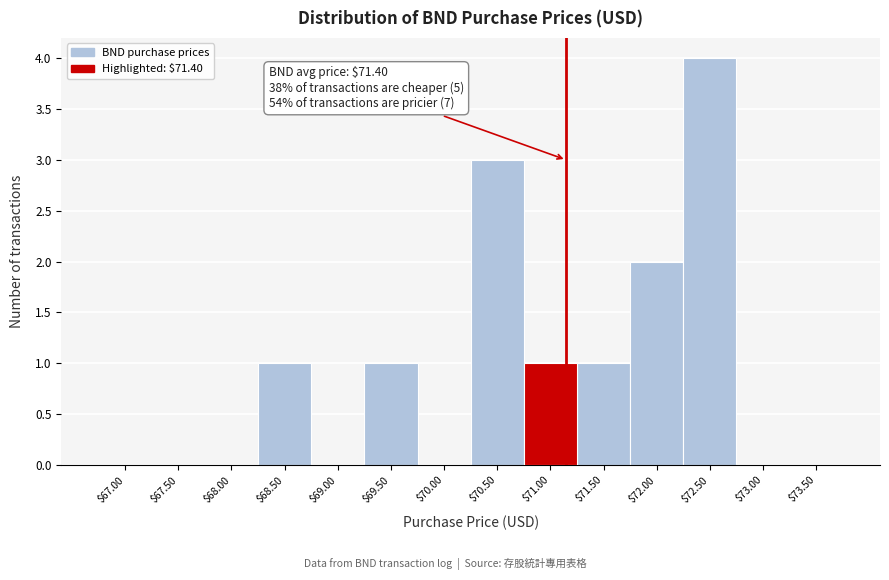

The value at $72.50 is 1. True or false?

False